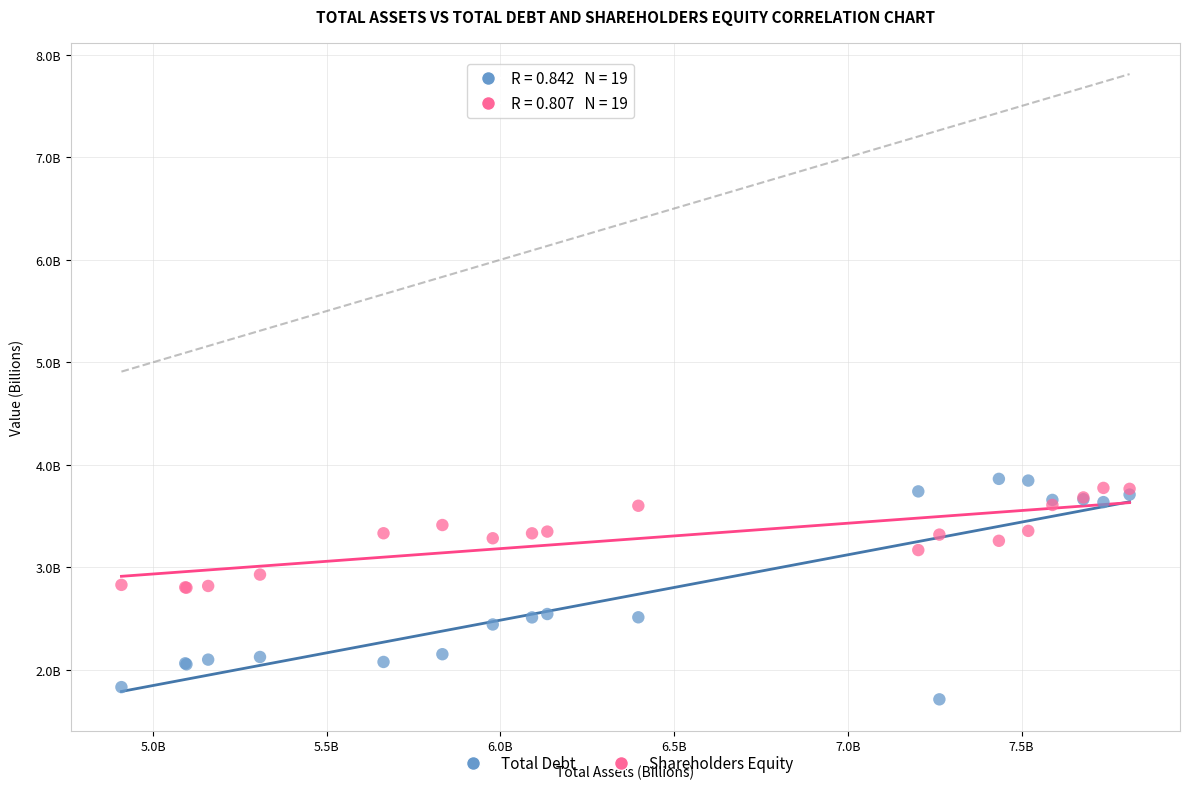

What are all the series names shown in the legend?

Total Debt, Shareholders Equity